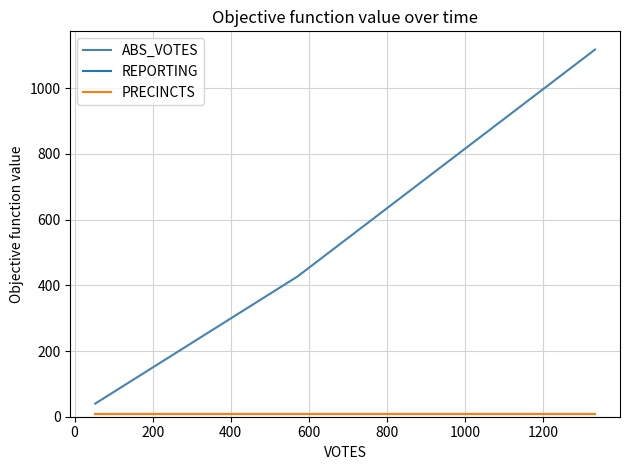

How many lines are shown in the chart?

3